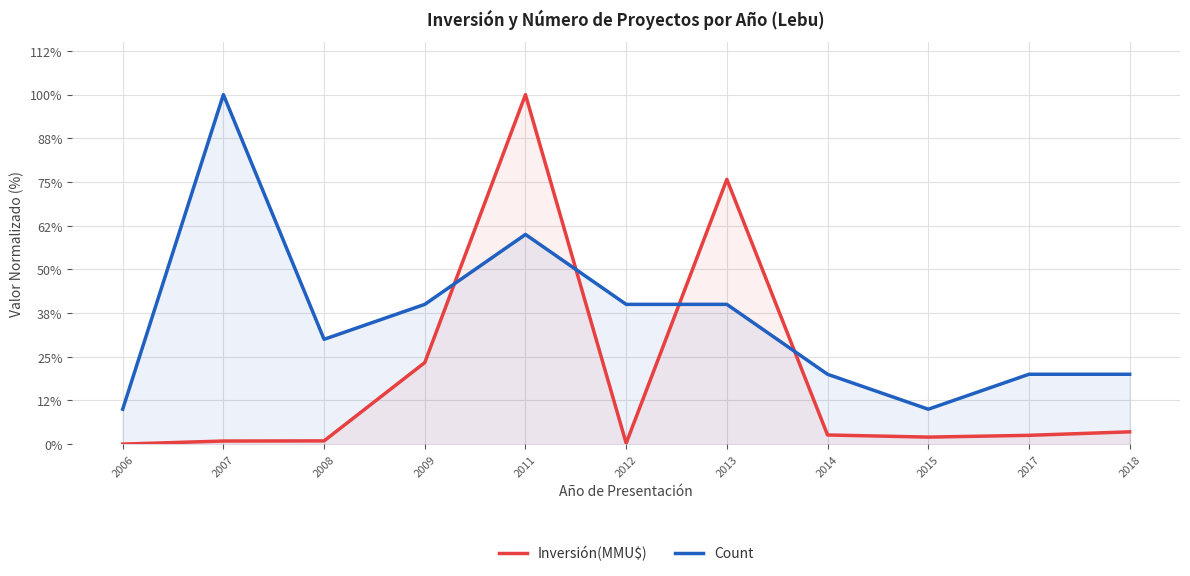

Reading left to right, extract all data points from this chart.

Inversión(MMU$): 0.0	0.9	0.9	23.3	100.0	0.3	75.8	2.6	2.0	2.5	3.5
Count: 10.0	100.0	30.0	40.0	60.0	40.0	40.0	20.0	10.0	20.0	20.0